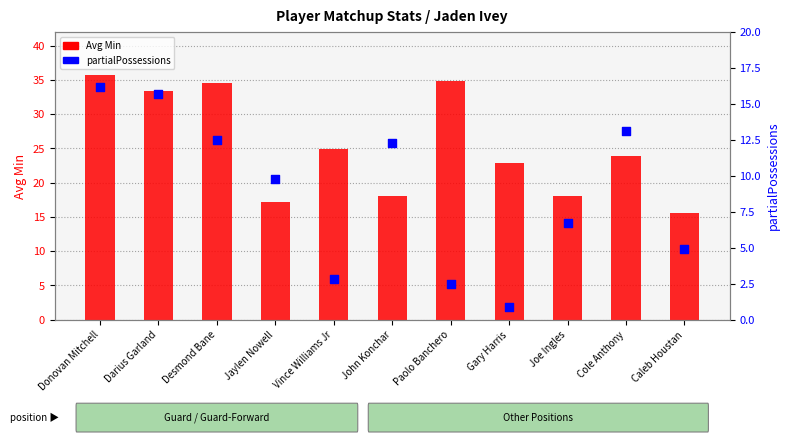

At how many categories does at least one series exceed 29?

4